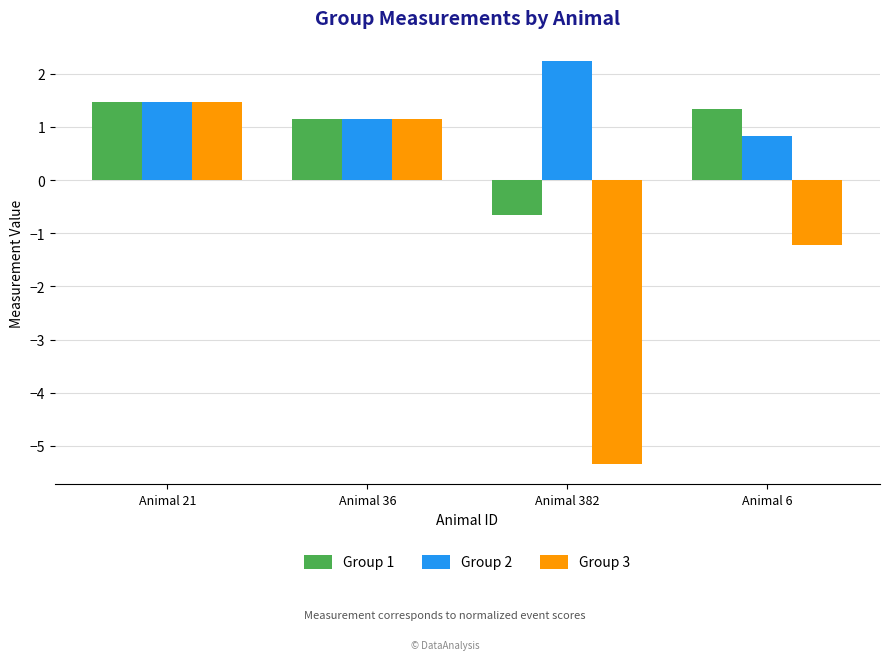

Which series has the largest range (max minus min)?

Group 3